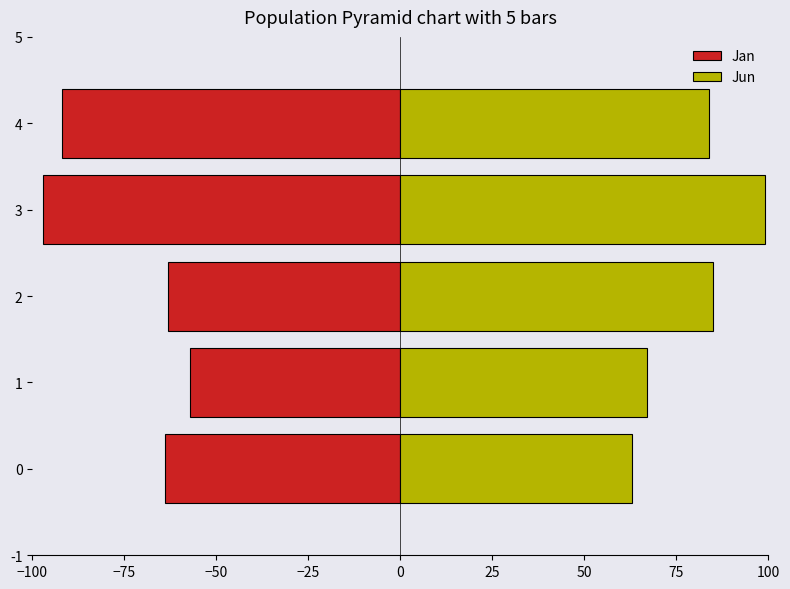

Rank the series at 3 from lowest to highest value.

Jan, Jun